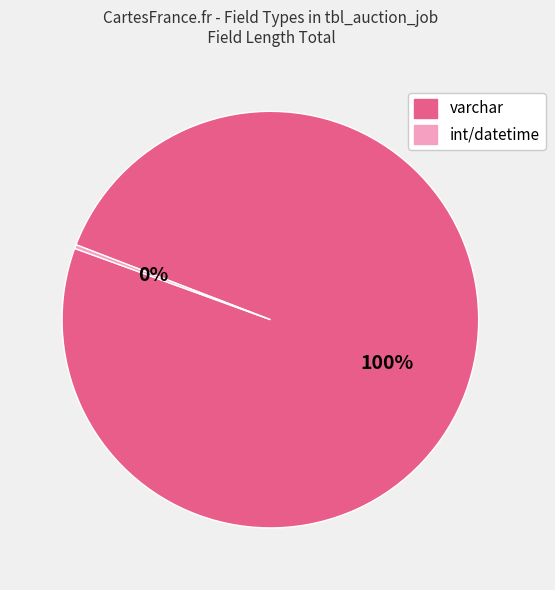

Does any single category account for the majority?

Yes